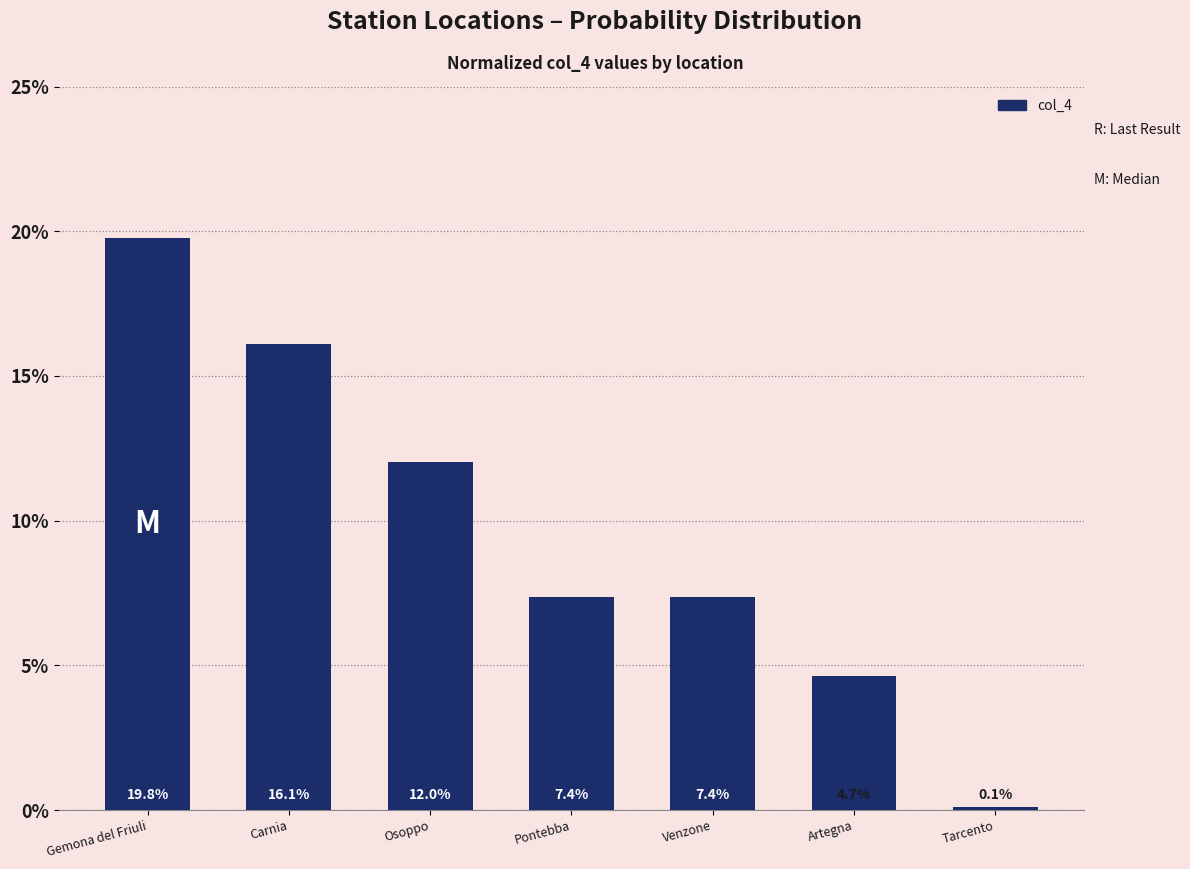

List the labels in order of value, largest first.

Gemona del Friuli, Carnia, Osoppo, Pontebba, Venzone, Artegna, Tarcento